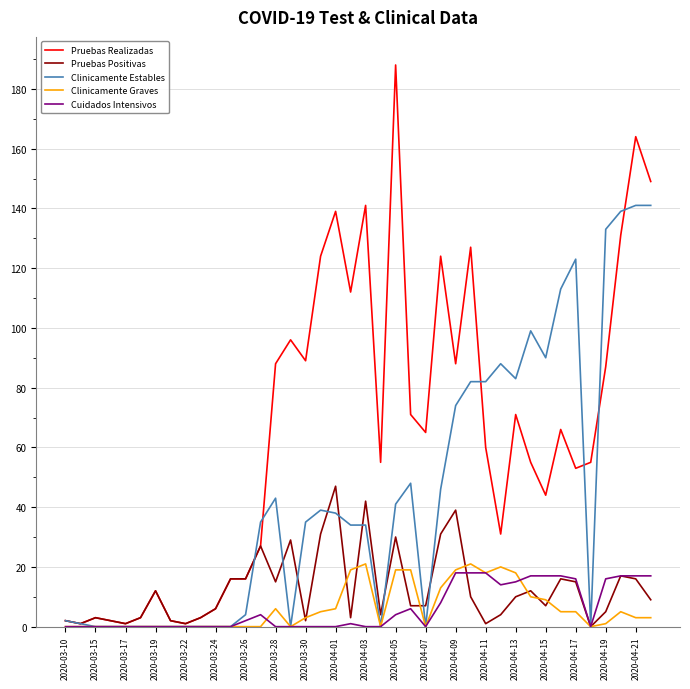

Which series has the largest total across all categories?

Pruebas Realizadas